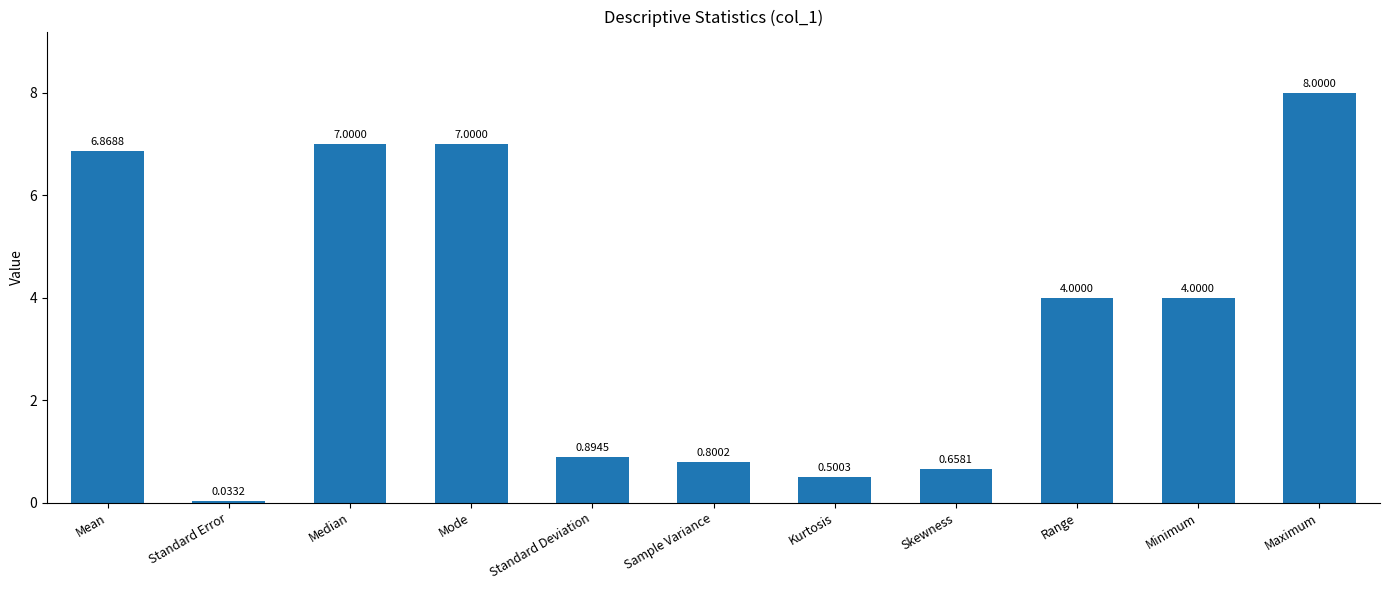

At which label does the data first exceed 4?

Mean